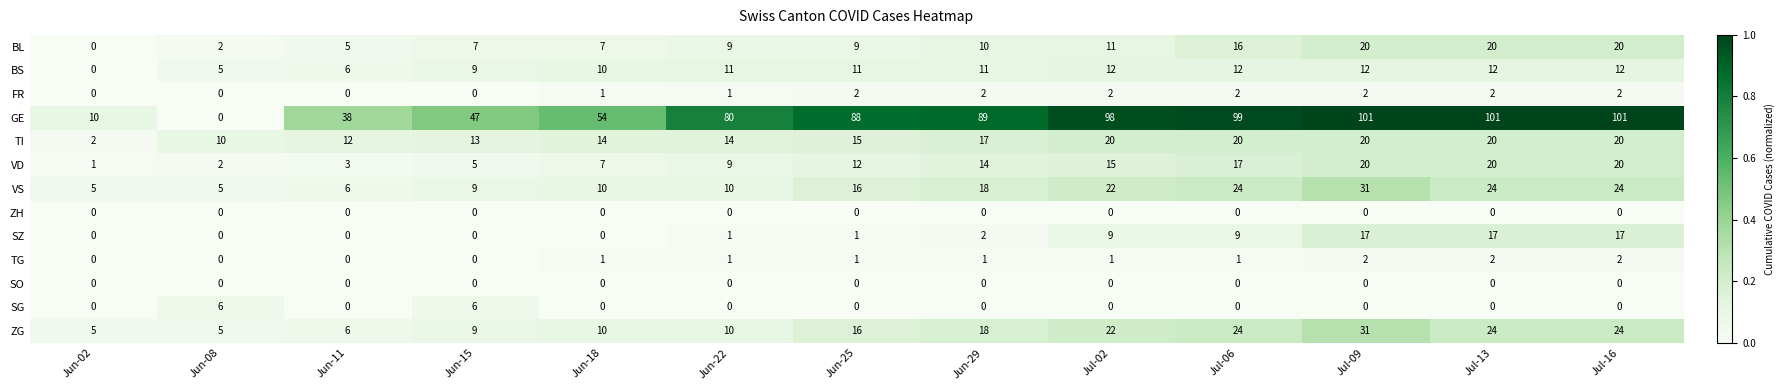

What is the difference between the maximum and minimum values in the GE series?

101